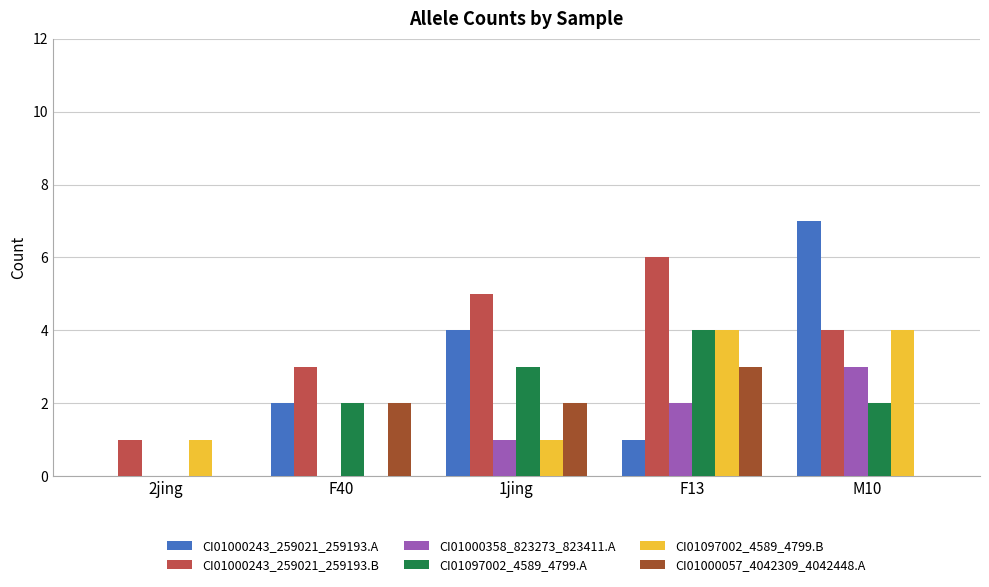

True or false: CI01097002_4589_4799.B has a value of 4 at M10.

True